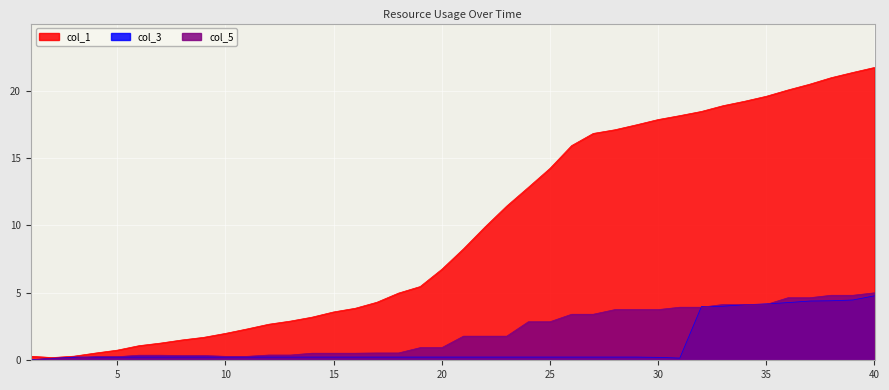

True or false: col_3 and col_5 cross at least once.

True